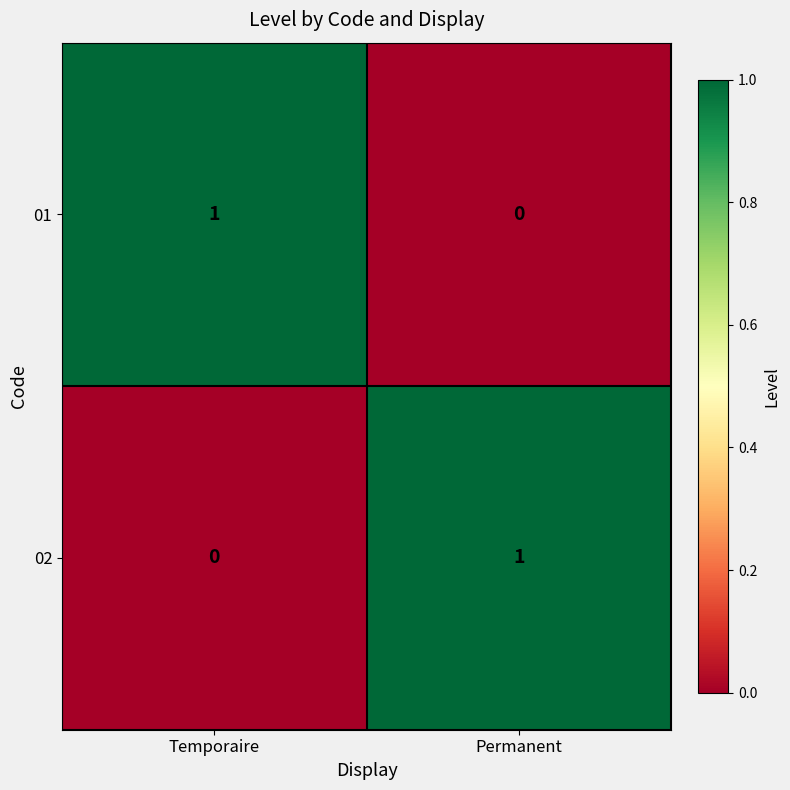

How many series are shown in this chart?

2